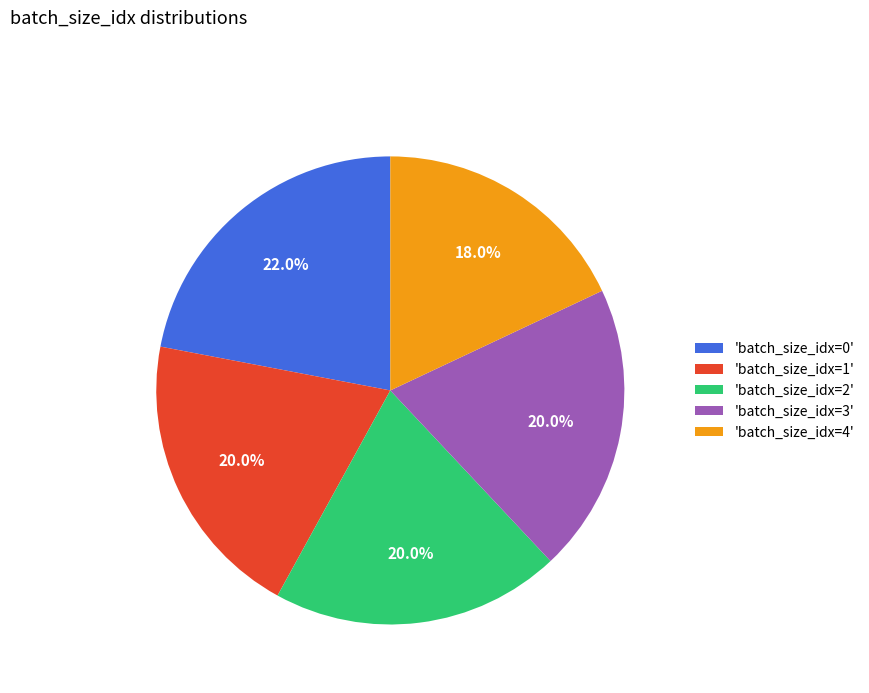

Which category has the smallest portion of the pie?

'batch_size_idx=4'